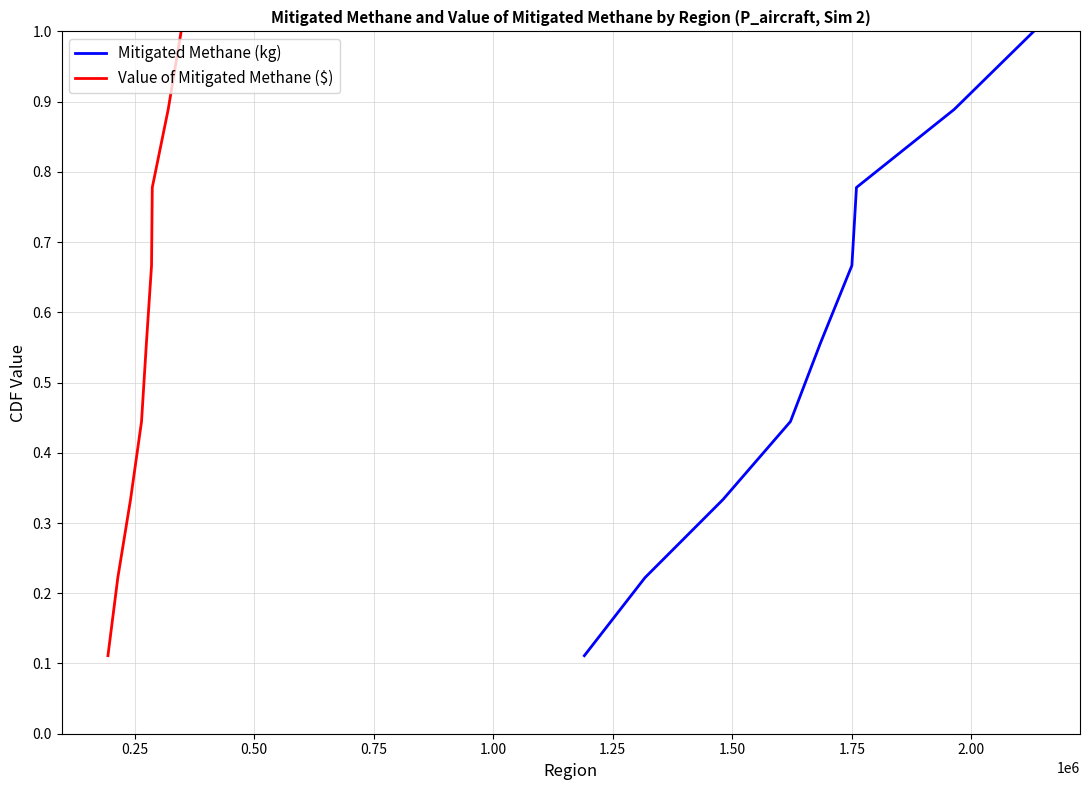

Is it true that Mitigated Methane (kg) equals 1.0 at 1.25?

False